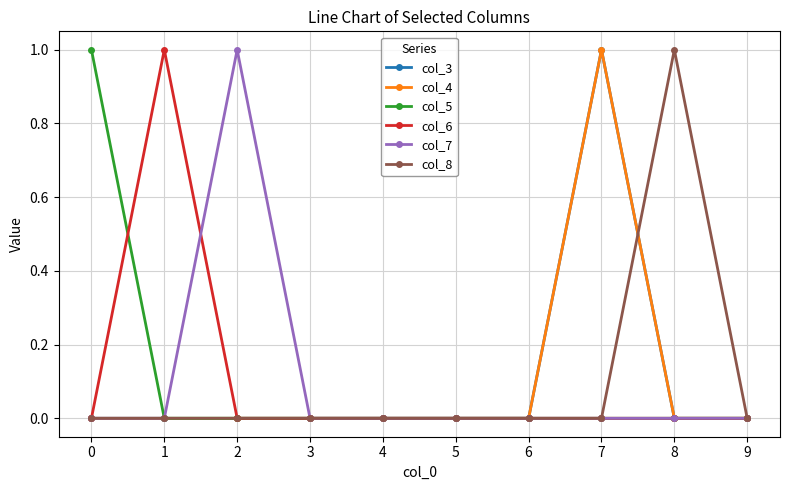

Is this an area chart (filled region under the line)?

No